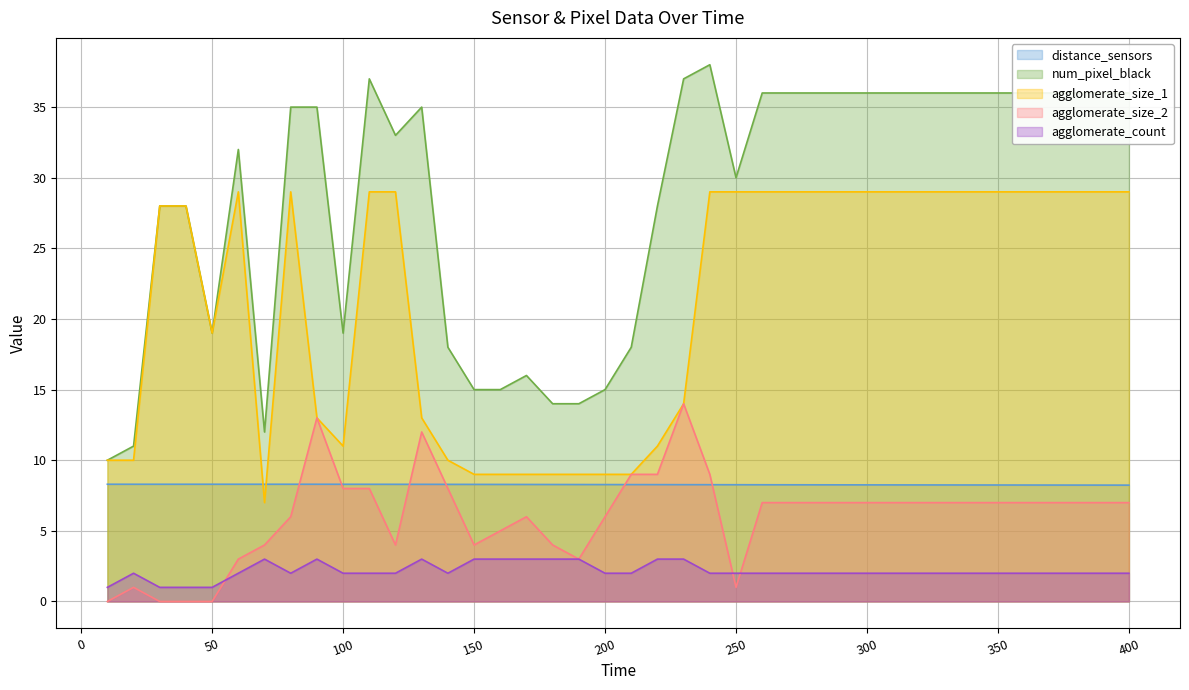

What are all the series names shown in the legend?

distance_sensors, num_pixel_black, agglomerate_size_1, agglomerate_size_2, agglomerate_count